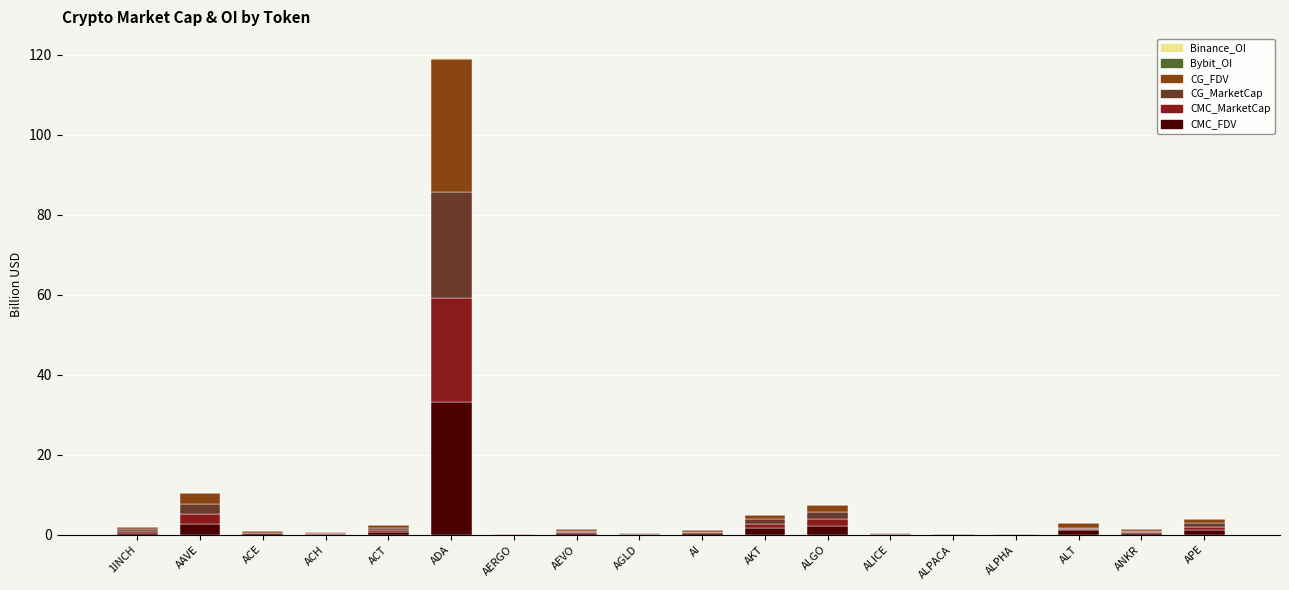

Which category has the highest value in the CMC_FDV series?

ADA